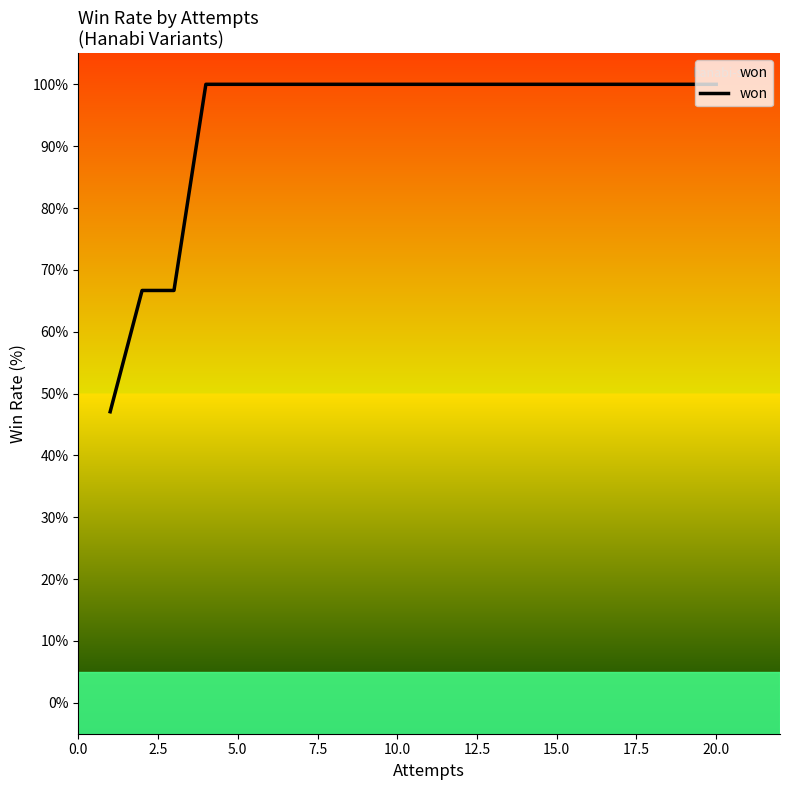

What is the minimum value shown in the chart?

47.1